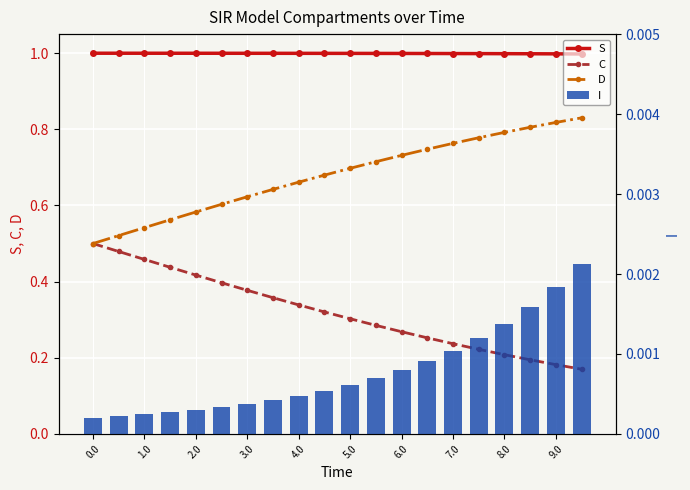

What position from the left is 9.0?

19